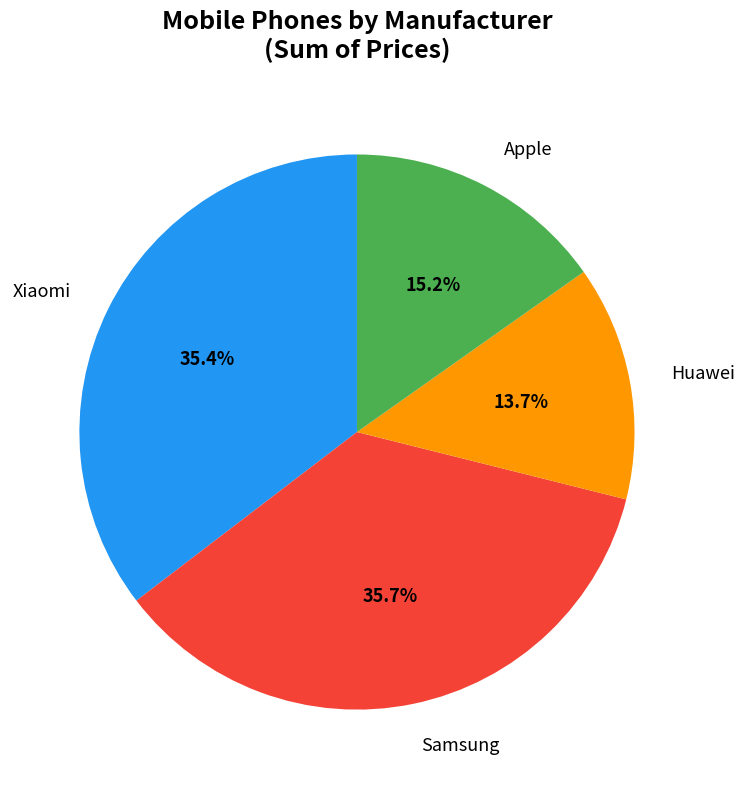

Is there any slice that represents more than half of the pie?

No